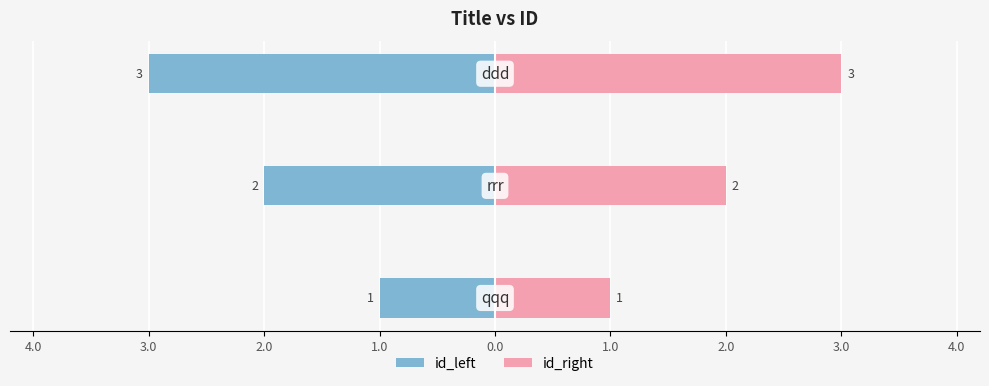

What are all the series names shown in the legend?

id_left, id_right